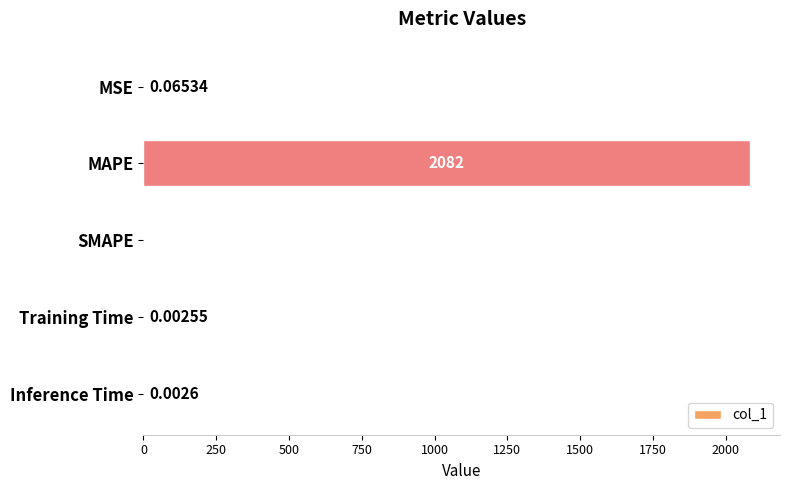

Between Training Time and MAPE, which is larger?

MAPE